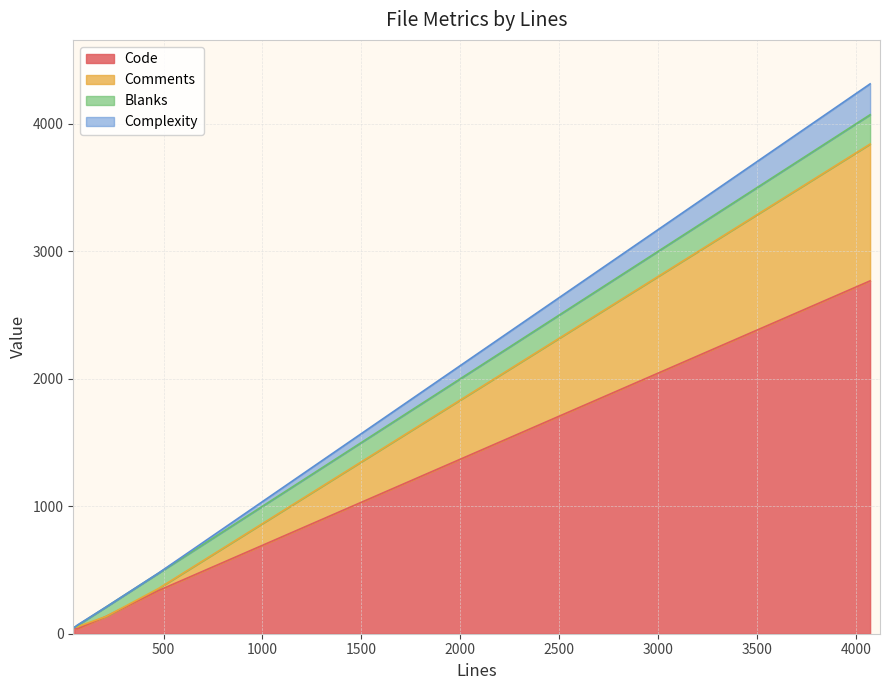

At 474, list the series in order from smallest to largest.

Complexity, Comments, Blanks, Code